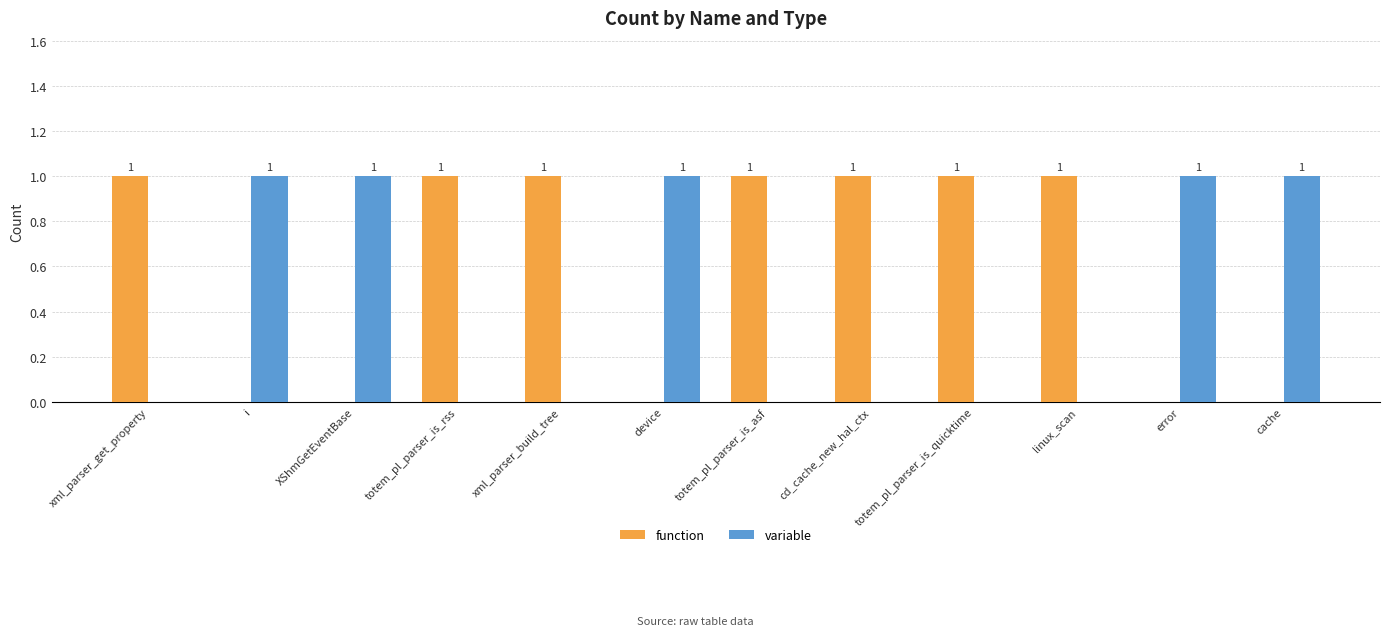

Reading left to right, what are all the values shown in this chart?

function: 1	0	0	1	1	0	1	1	1	1	0	0
variable: 0	1	1	0	0	1	0	0	0	0	1	1